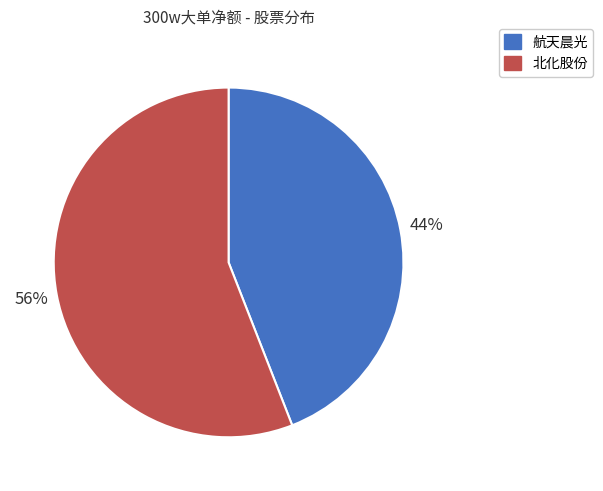

Combined, do 北化股份 and 航天晨光 account for over 50%?

Yes